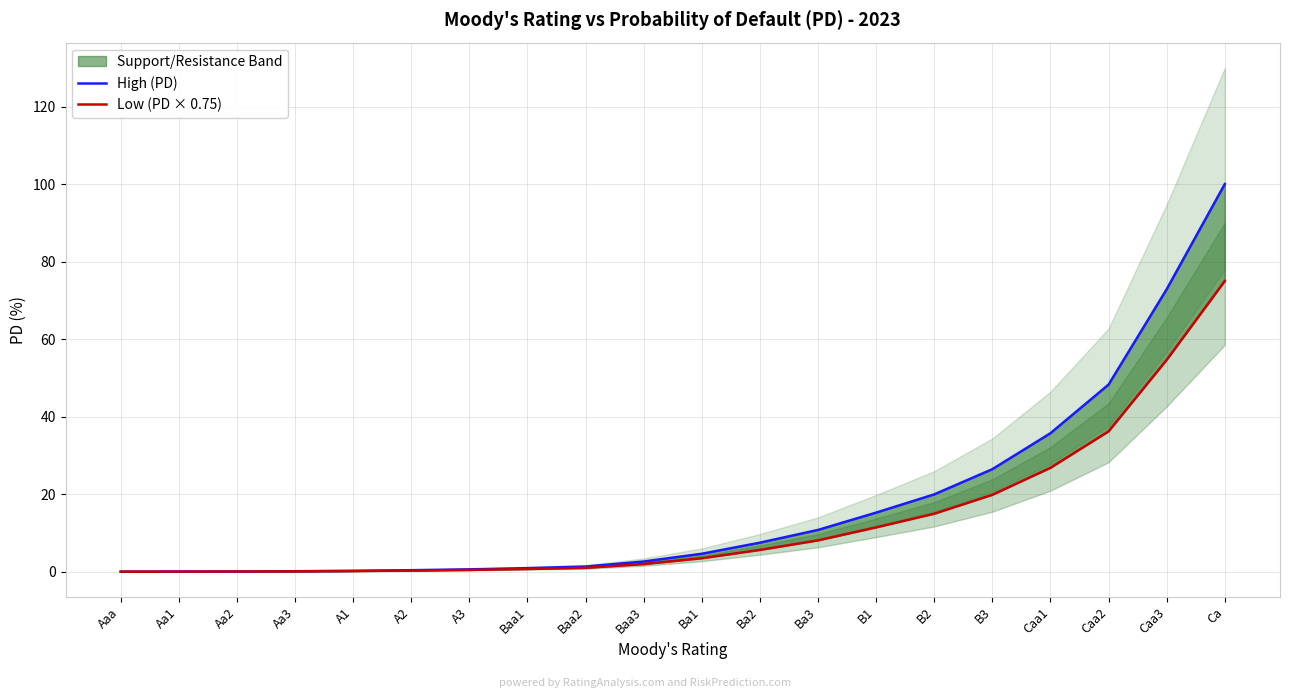

True or false: High (PD) and Low (PD × 0.75) cross at least once.

False